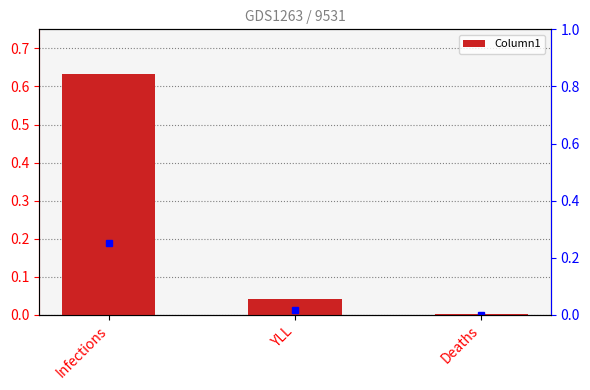

Rank the categories by value from highest to lowest.

Infections, YLL, Deaths